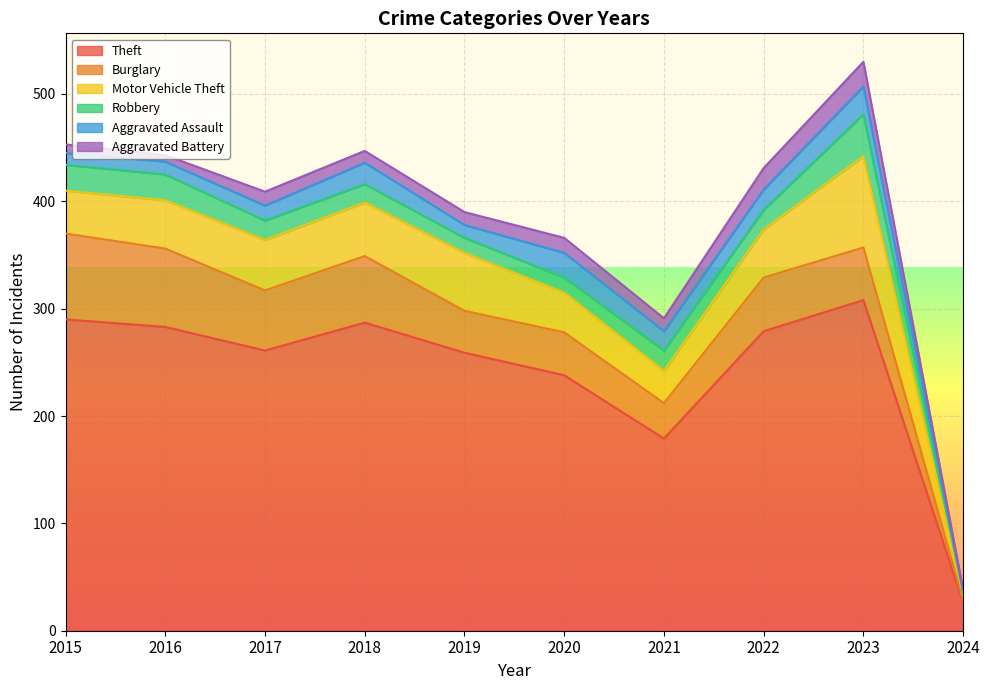

What is the lowest value of the Theft series?

26